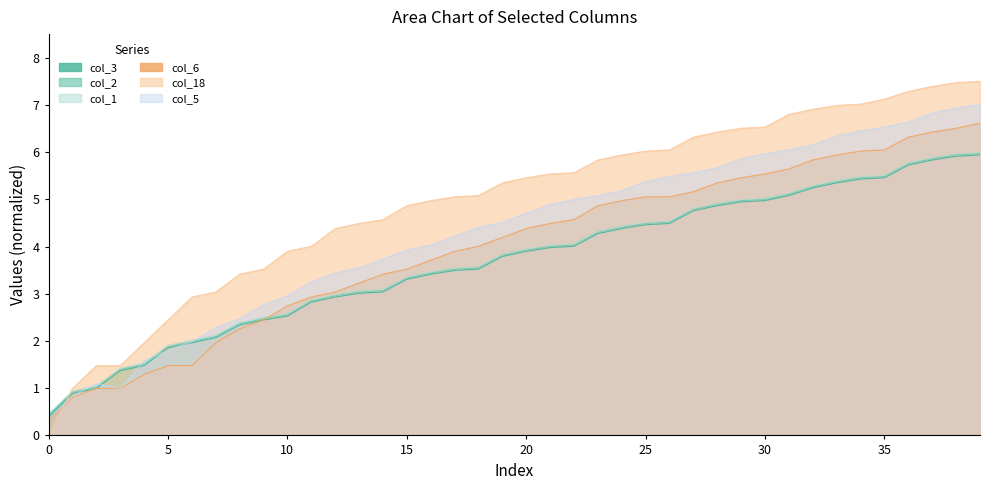

Which series has the widest spread of values?

col_18